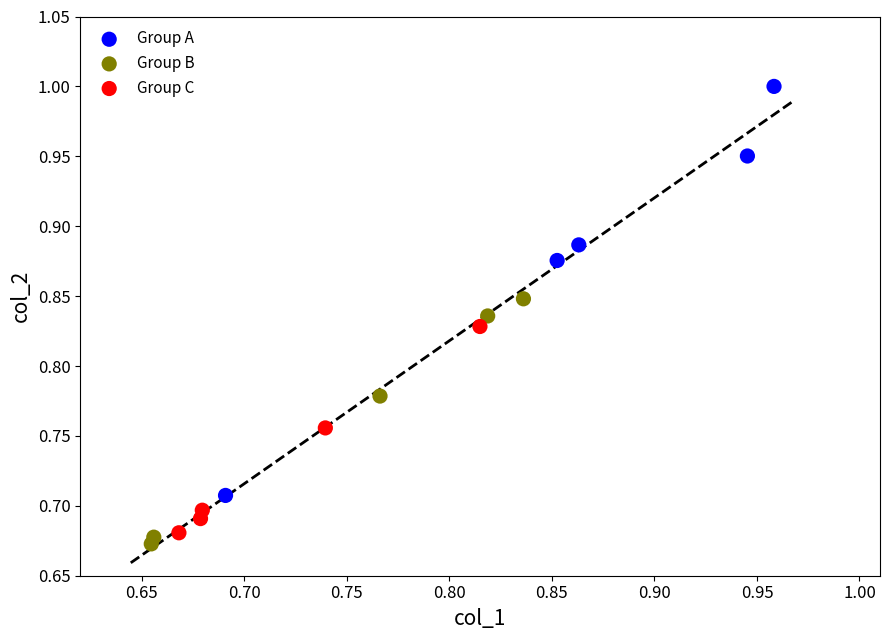

Which series reaches the maximum Y coordinate?

Group A